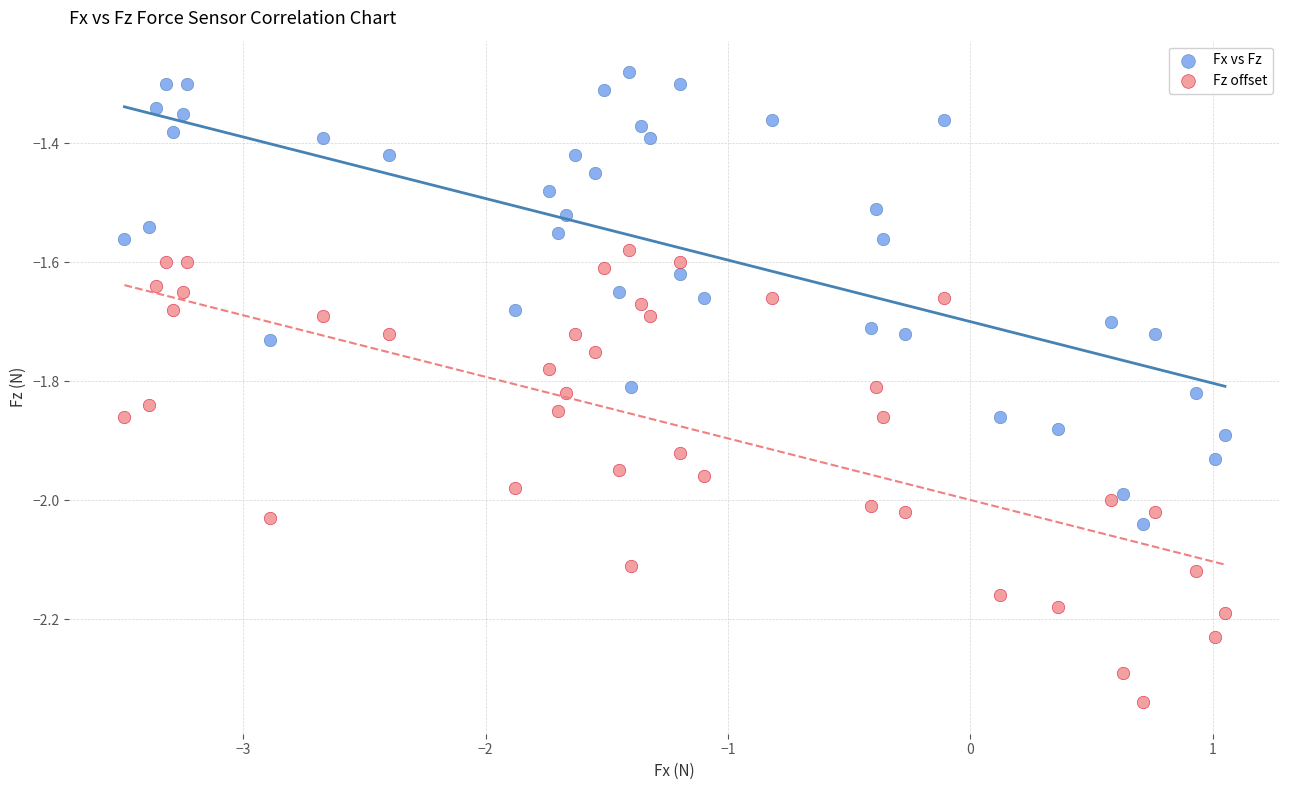

Across all data points, what is the range of Y values (max minus min)?

1.1